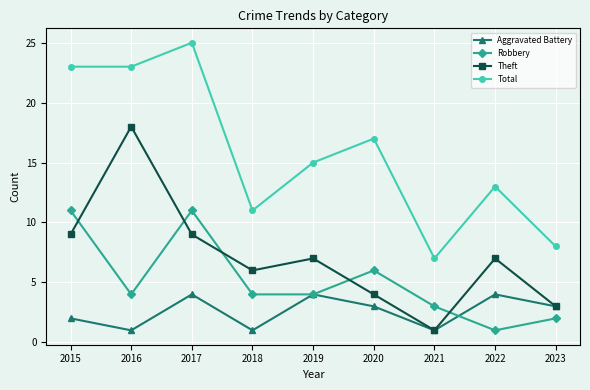

Where does the Aggravated Battery series first go above 3?

2017